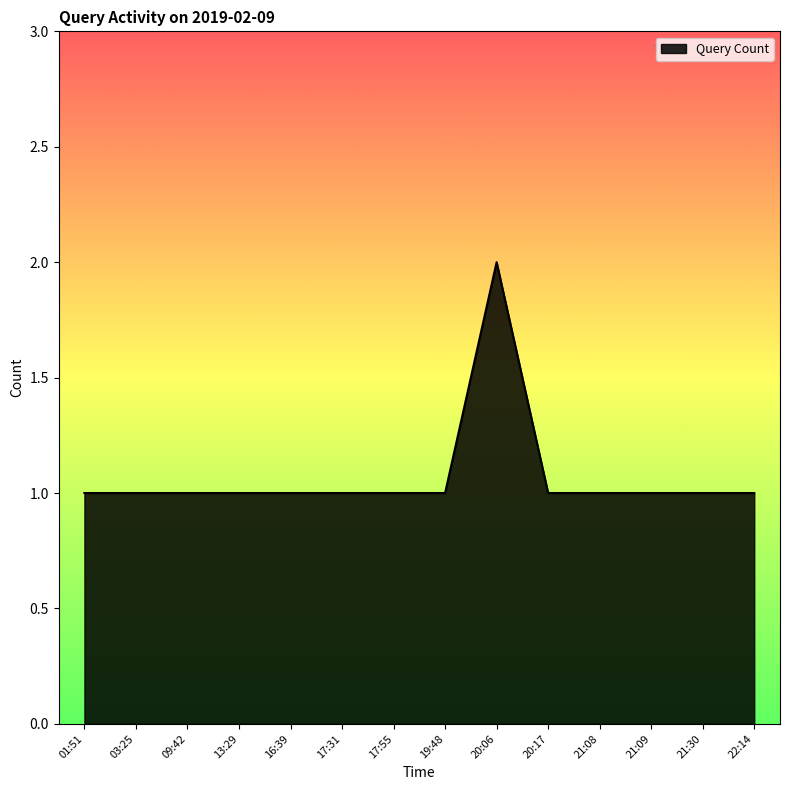

What position from the left is 17:55?

7